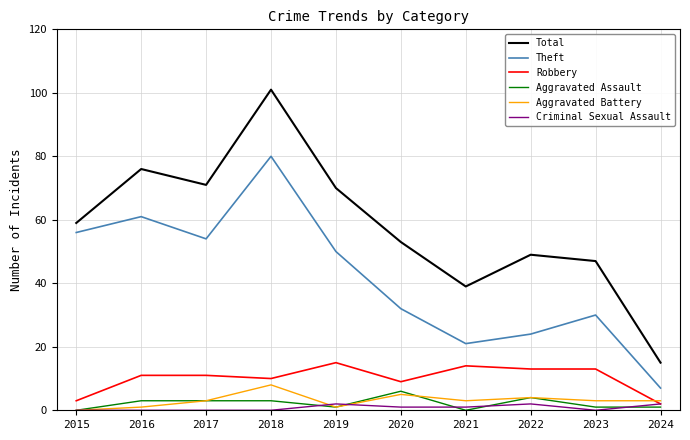

The Total series shows 23 at 2020. True or false?

False